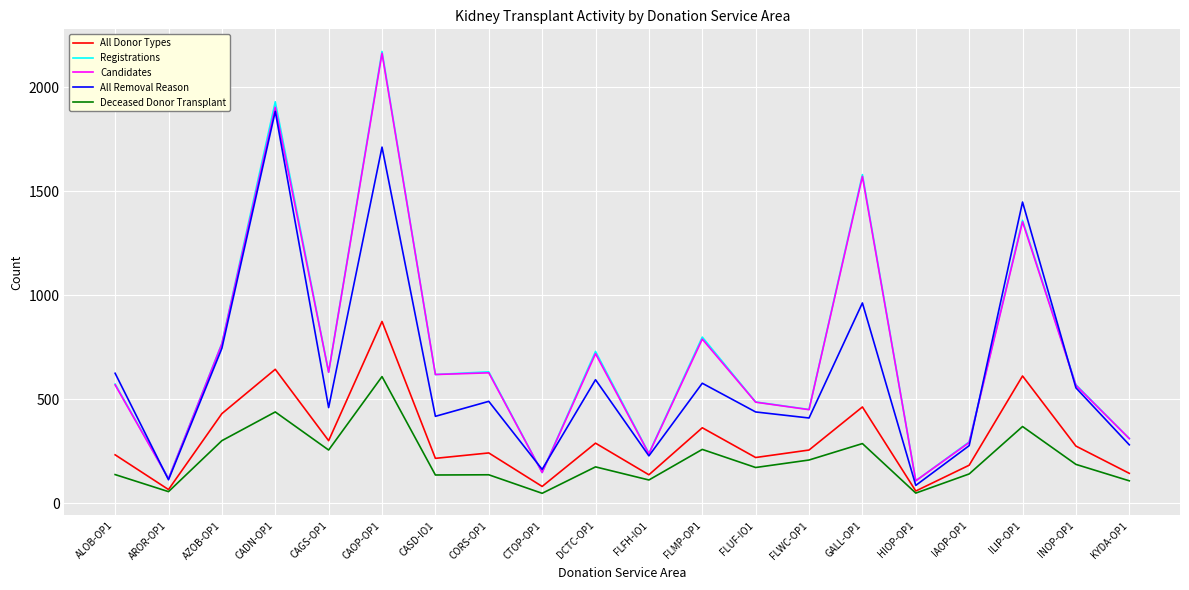

What are all the series names shown in the legend?

All Donor Types, Registrations, Candidates, All Removal Reason, Deceased Donor Transplant